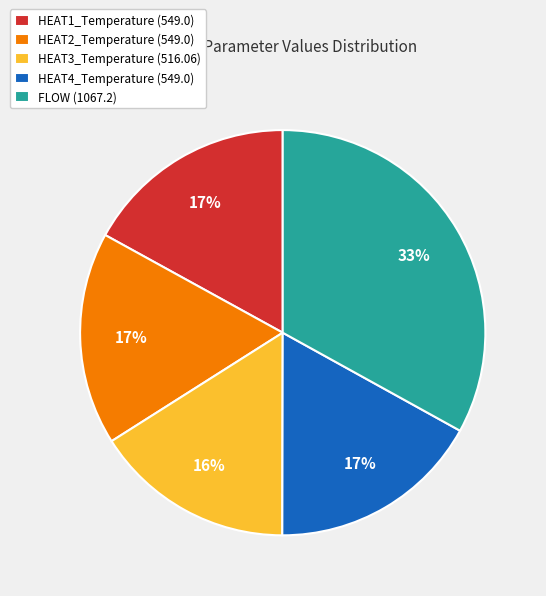

What is the largest slice in the pie chart?

FLOW (1067.2)